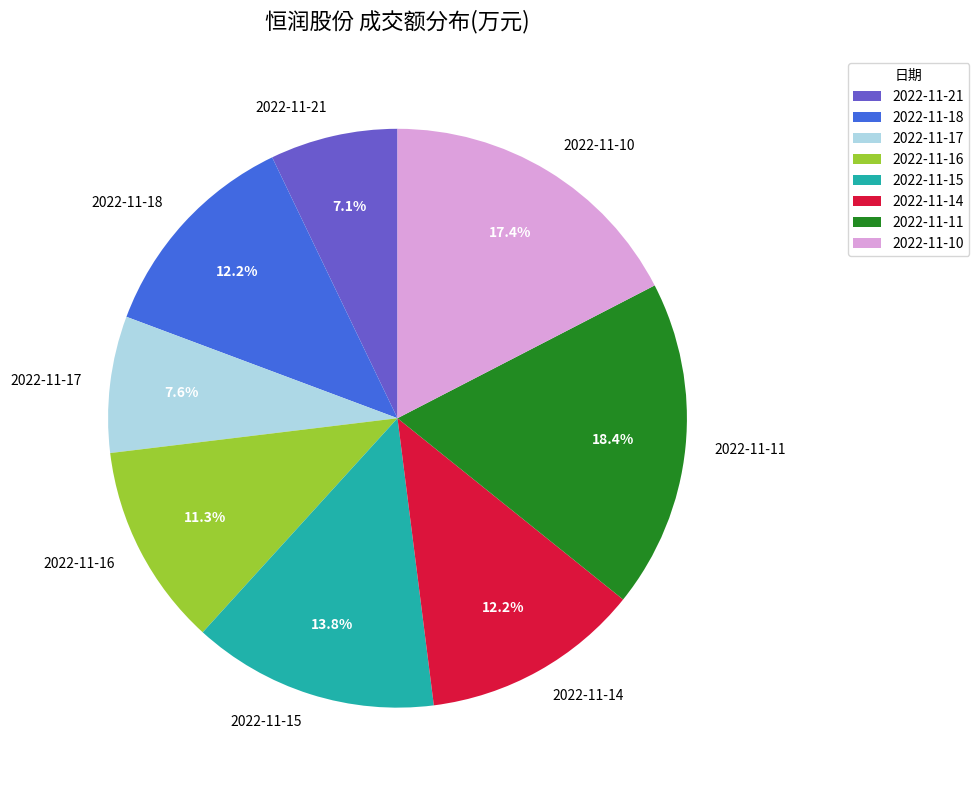

What percentage is NOT represented by 2022-11-21?

92.9%